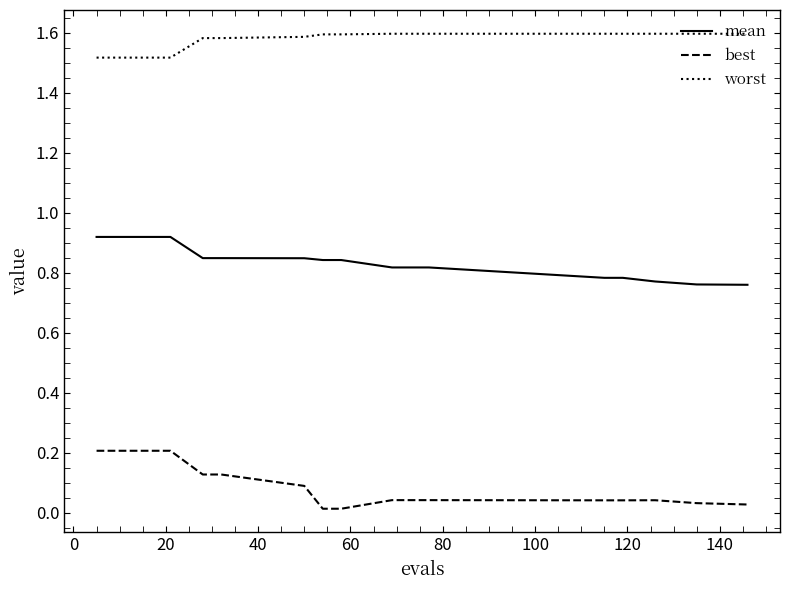

Which series has the largest total across all categories?

worst